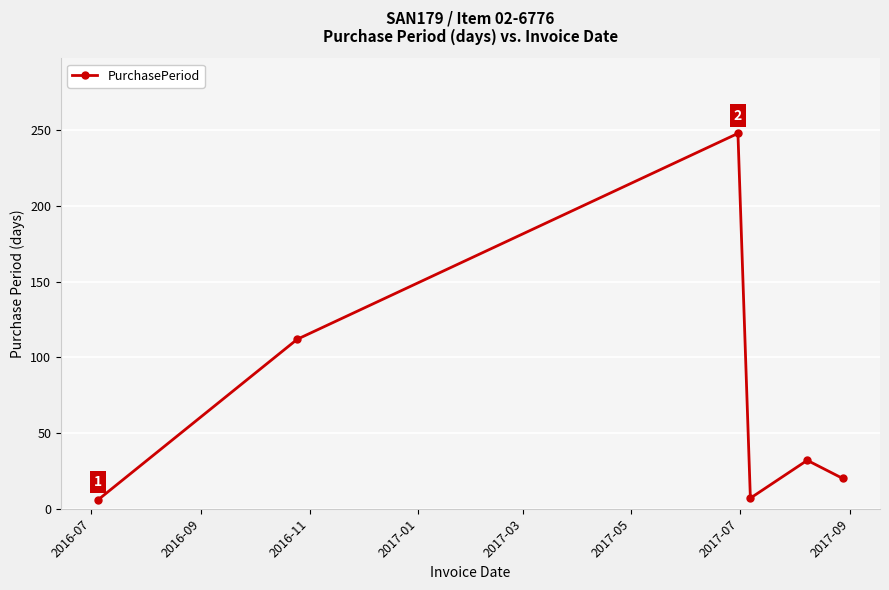

What is the difference between the second highest and second lowest values?

105